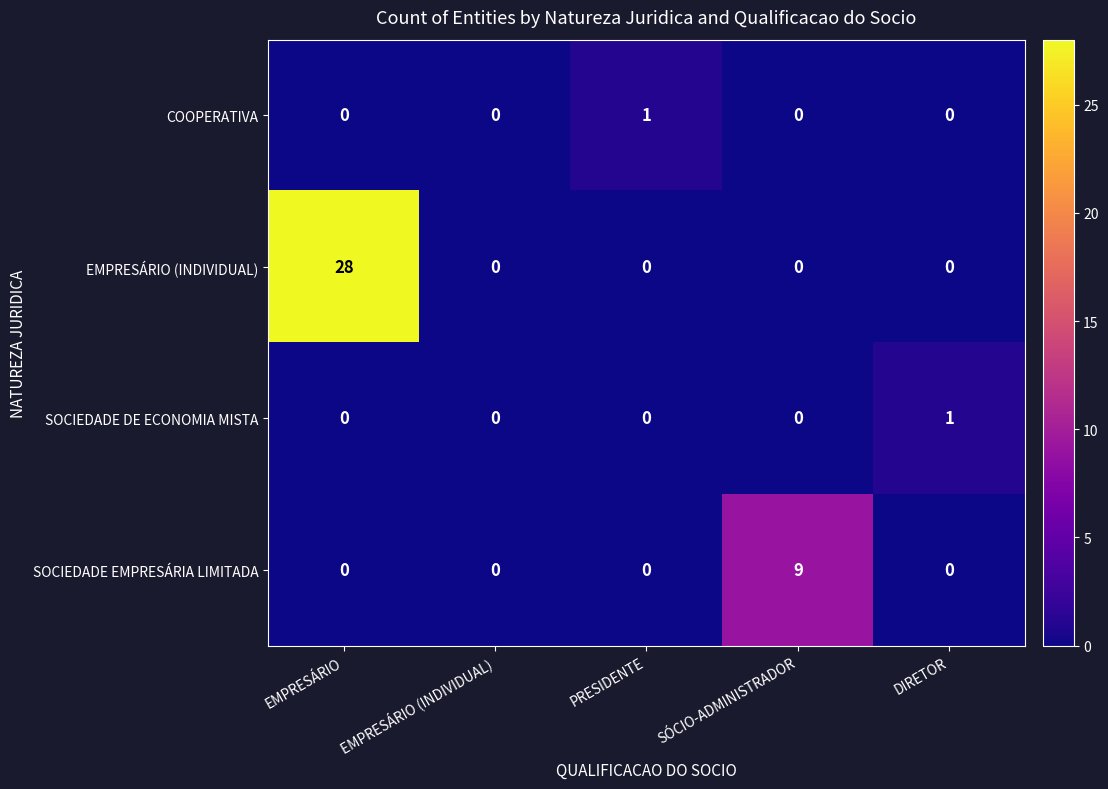

How many SOCIEDADE DE ECONOMIA MISTA values are between 0 and 1?

5